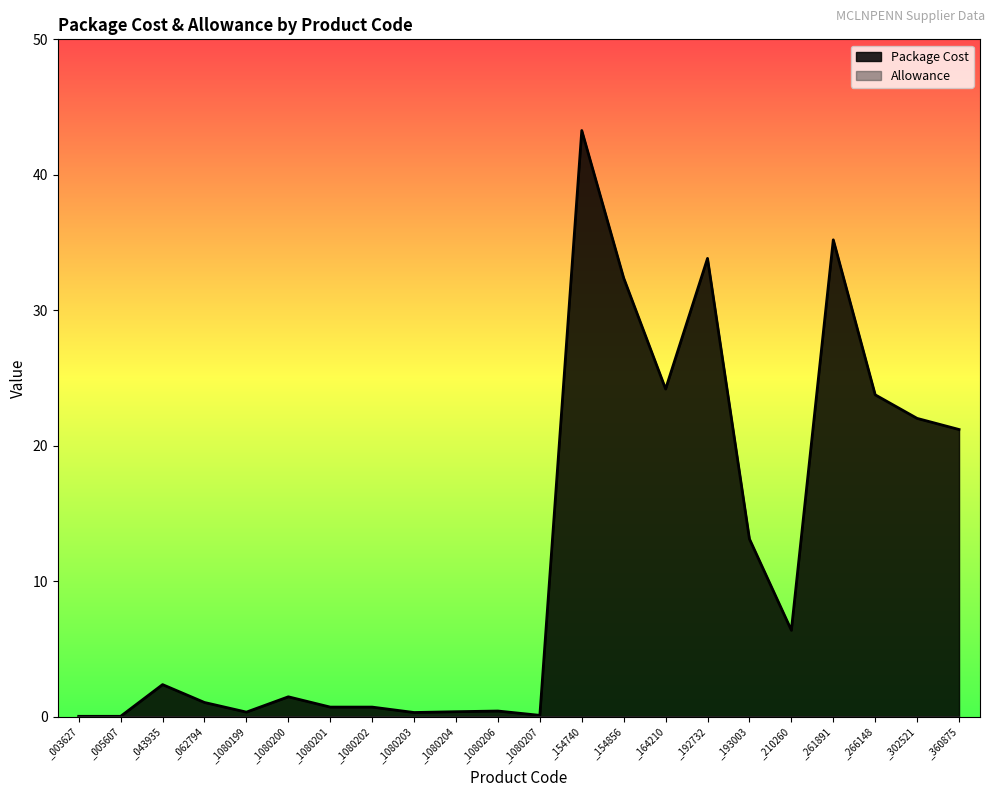

Where is the first local maximum?

_043935